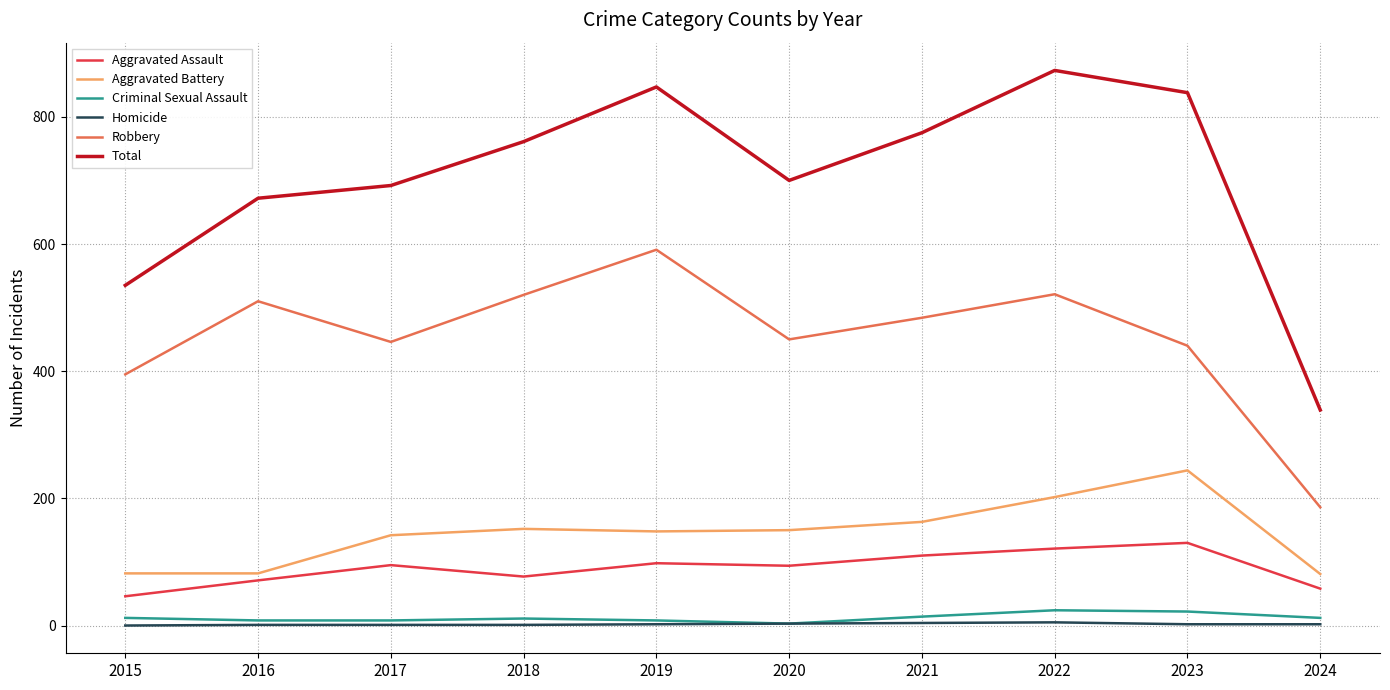

Which series has the widest spread of values?

Total